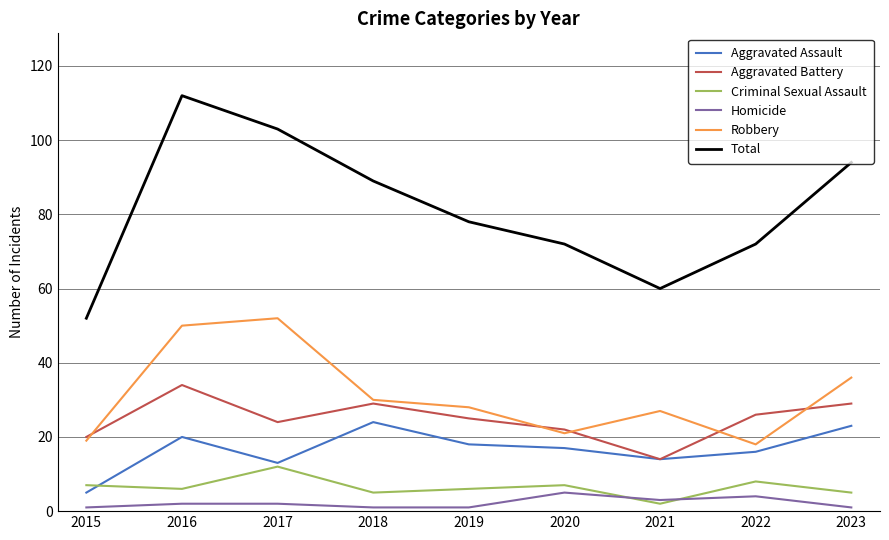

Reading left to right, what are all the values shown in this chart?

Aggravated Assault: 2015=5	2016=20	2017=13	2018=24	2019=18	2020=17	2021=14	2022=16	2023=23
Aggravated Battery: 2015=20	2016=34	2017=24	2018=29	2019=25	2020=22	2021=14	2022=26	2023=29
Criminal Sexual Assault: 2015=7	2016=6	2017=12	2018=5	2019=6	2020=7	2021=2	2022=8	2023=5
Homicide: 2015=1	2016=2	2017=2	2018=1	2019=1	2020=5	2021=3	2022=4	2023=1
Robbery: 2015=19	2016=50	2017=52	2018=30	2019=28	2020=21	2021=27	2022=18	2023=36
Total: 2015=52	2016=112	2017=103	2018=89	2019=78	2020=72	2021=60	2022=72	2023=94